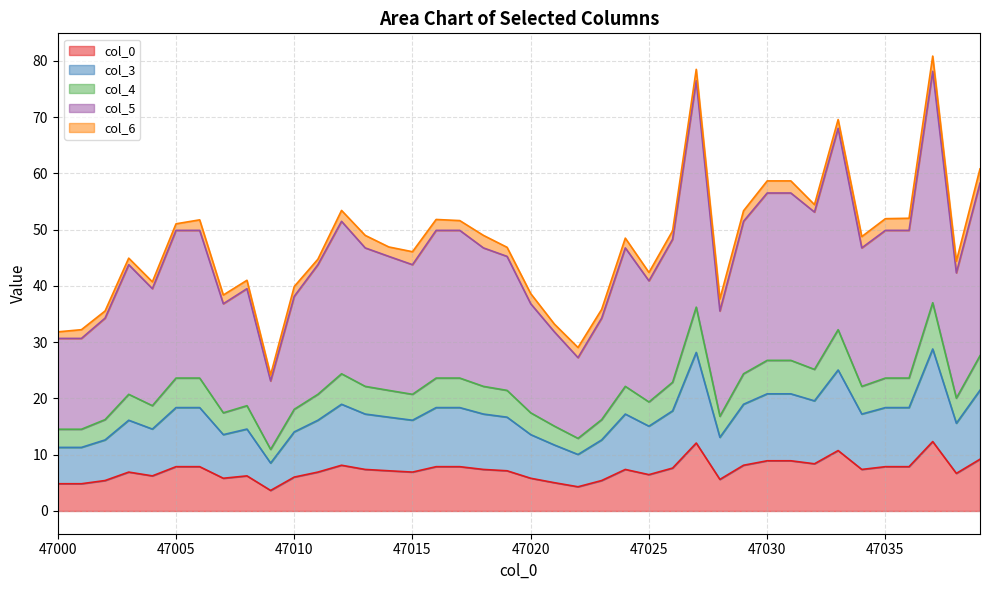

What is the highest value of the col_0 series?

12.3